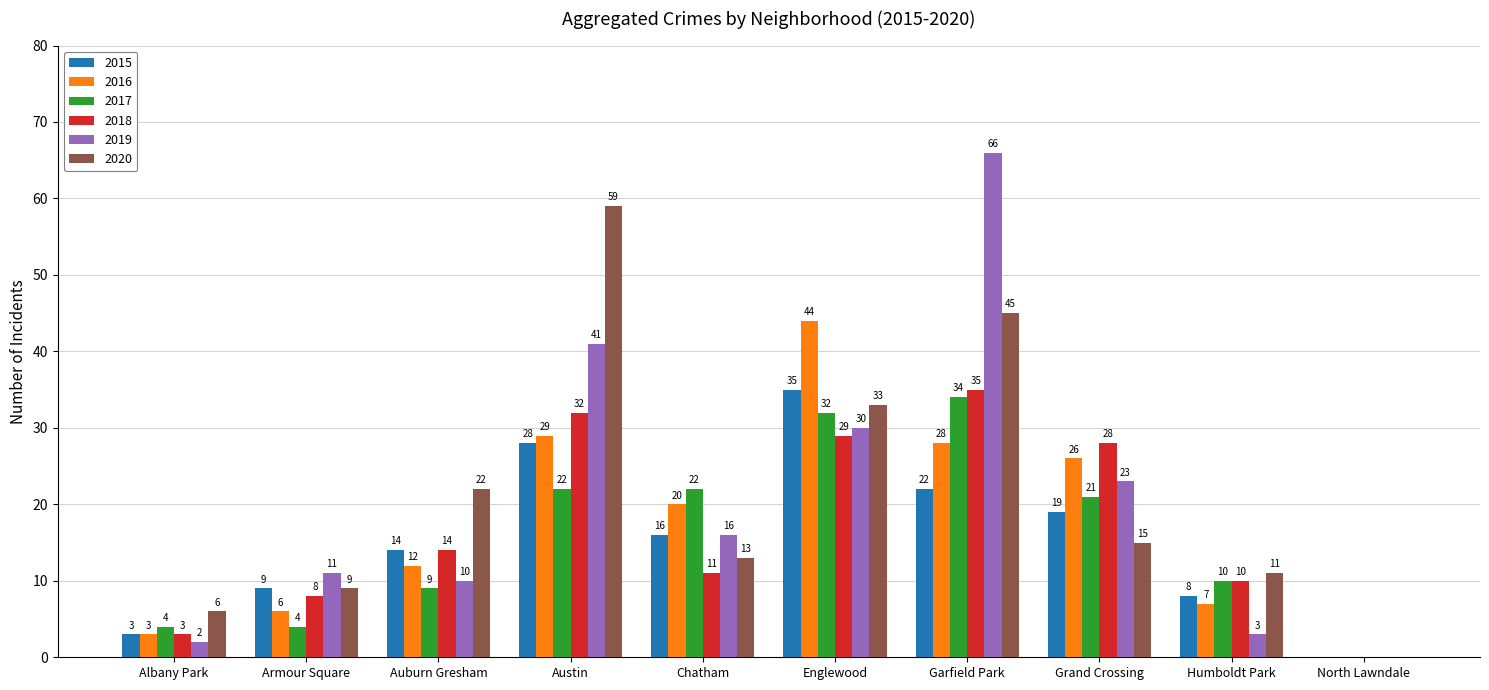

Where is 2020 nearest to the value 29?

Englewood